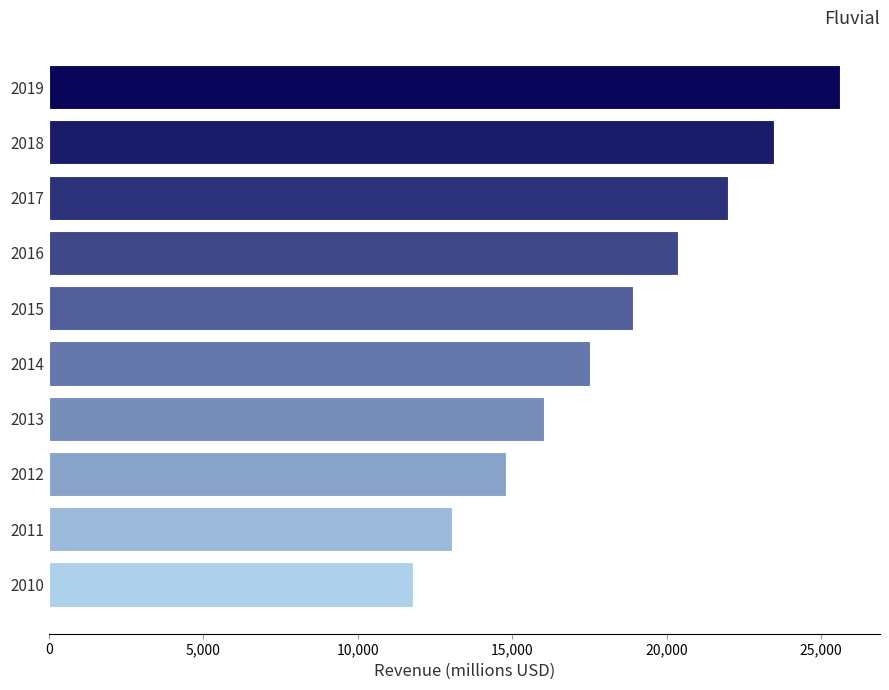

What is the value of the 10th bar from the top?

11796